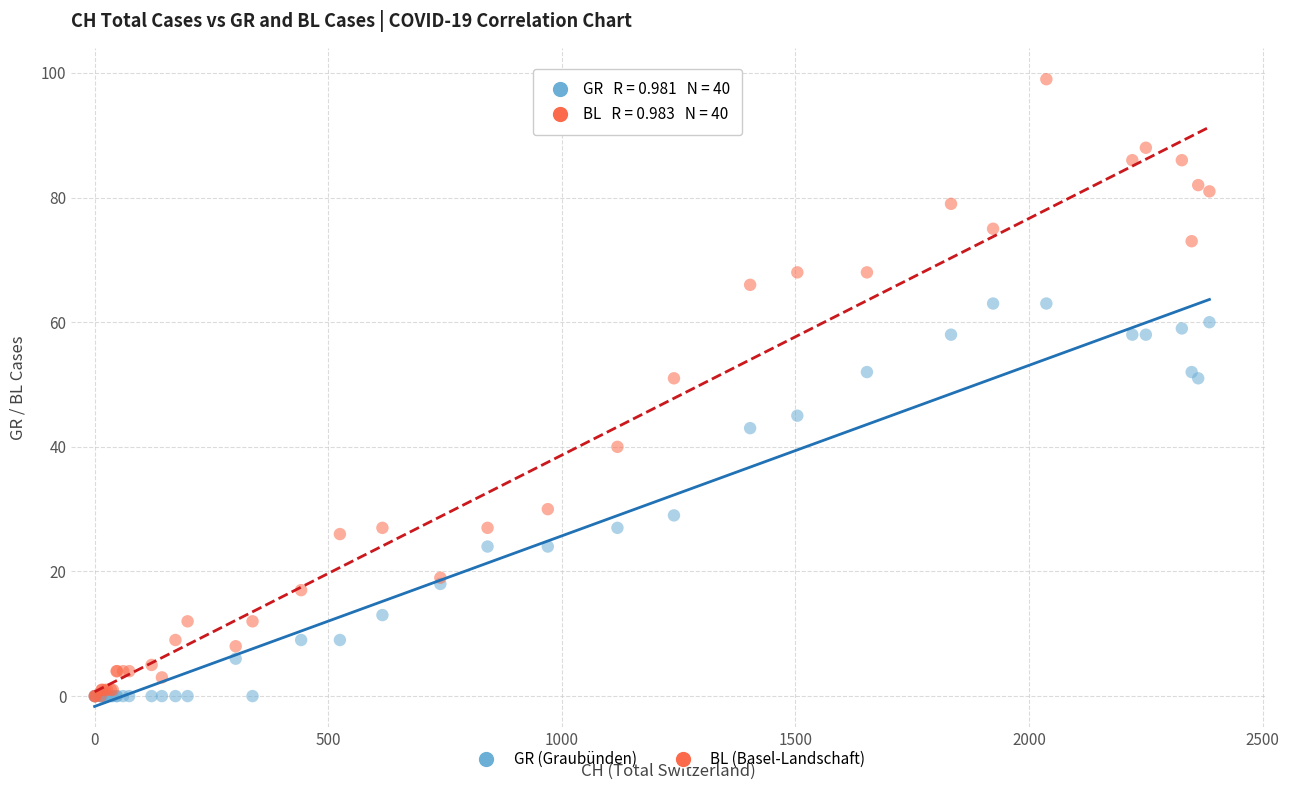

What are all the series names shown in the legend?

GR (Graubünden), BL (Basel-Landschaft)